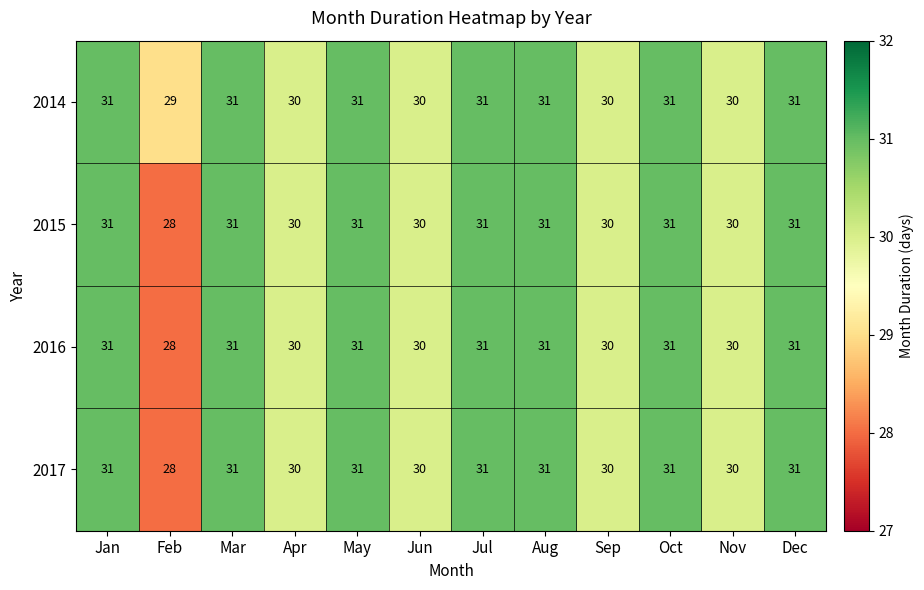

What is the sum of all 2016 values?

365